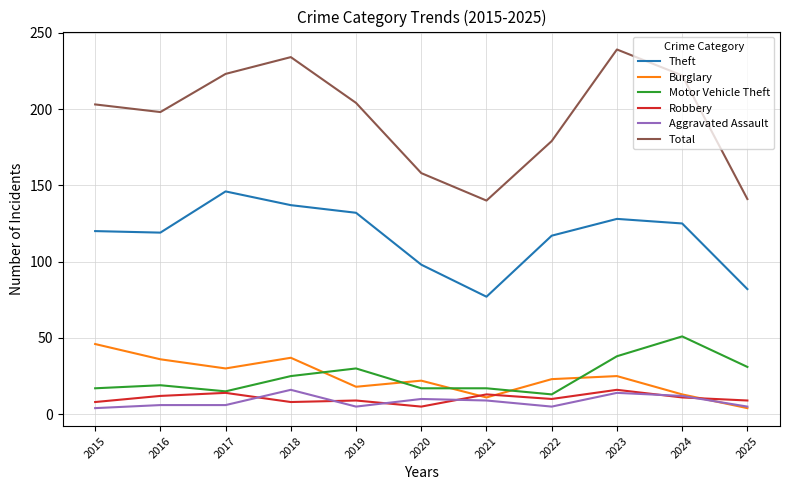

True or false: Aggravated Assault and Total intersect in this chart.

False